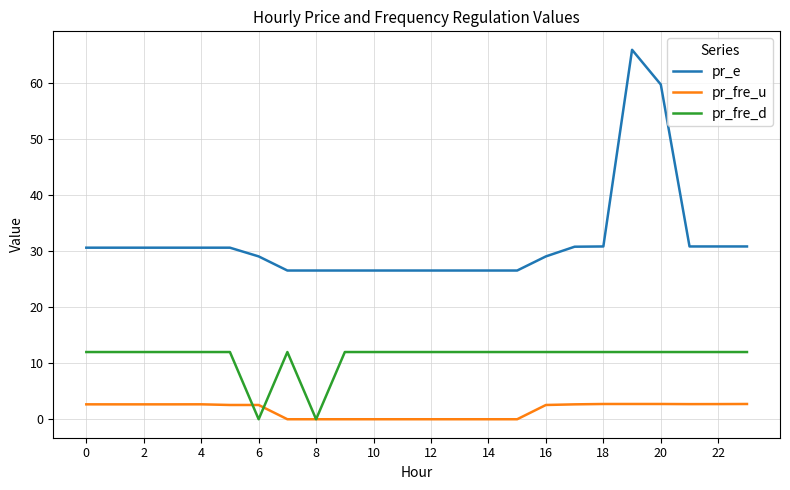

Which series has the largest total across all categories?

pr_e